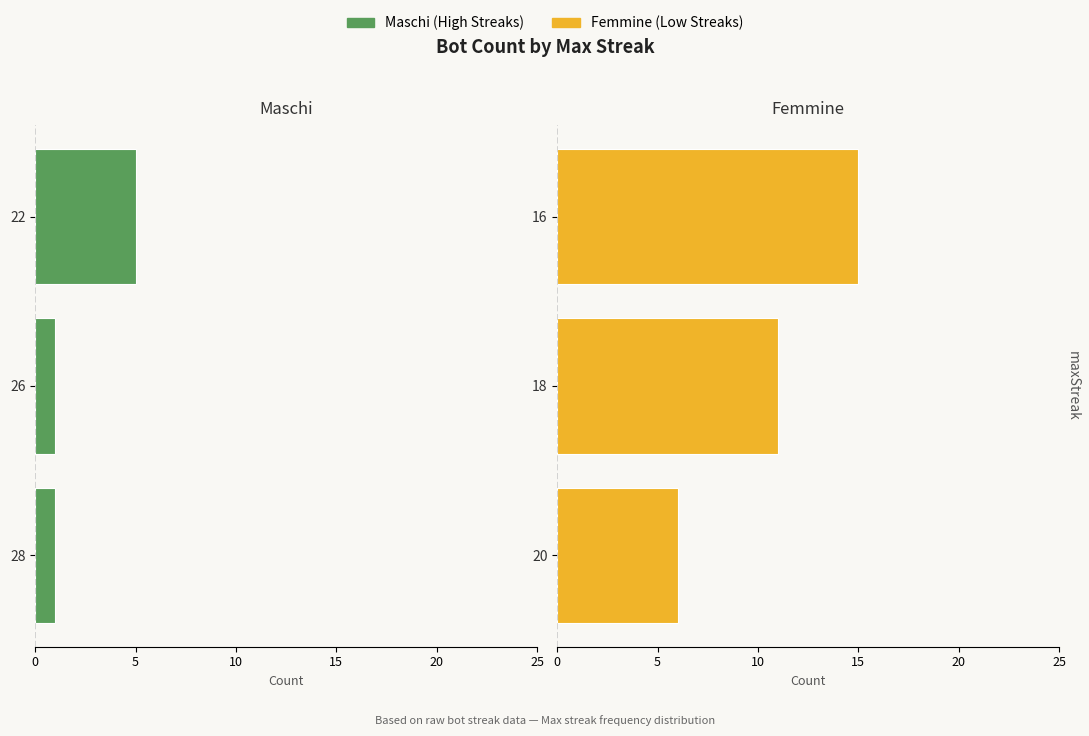

What is the value of the Femmine bar at the 2nd from the left?

11